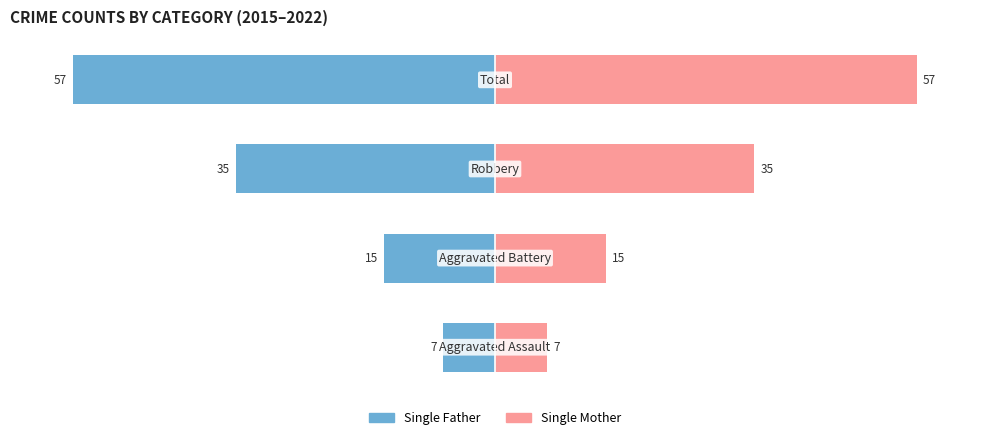

How many distinct data groups are displayed?

2